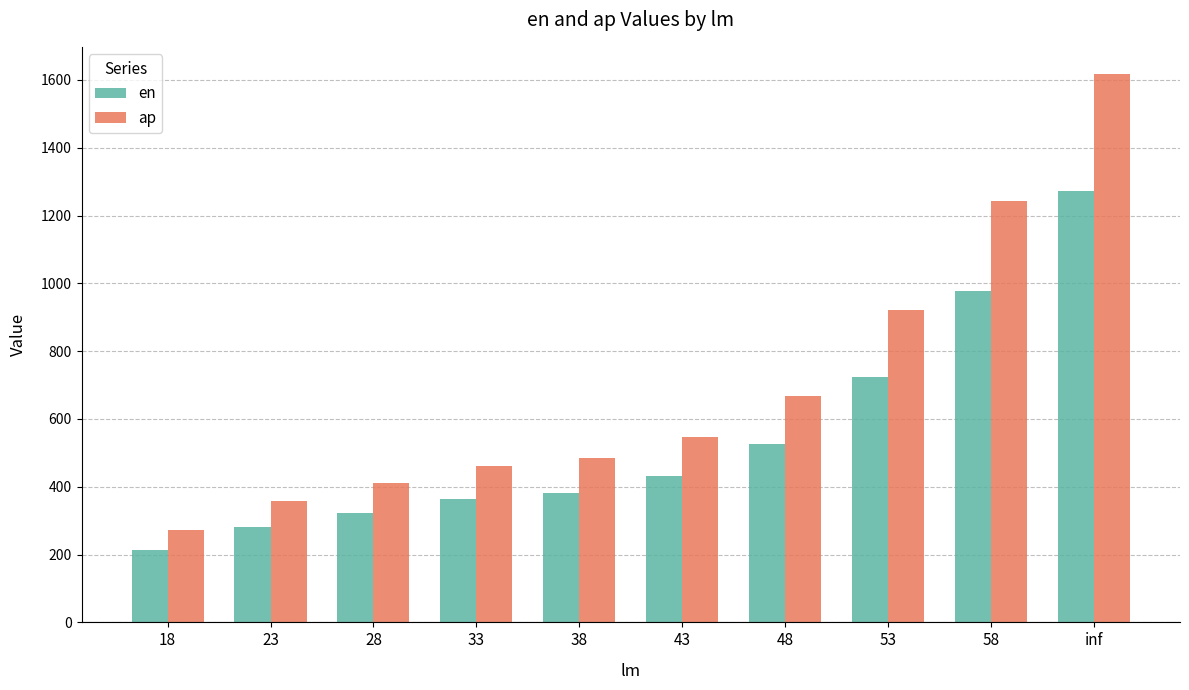

Count the number of categories in the chart.

10